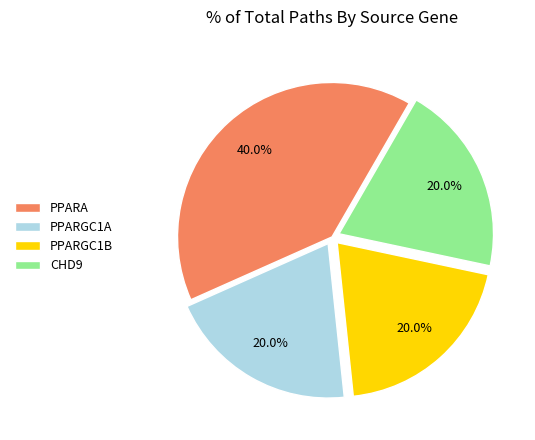

Is there any slice that represents more than half of the pie?

No